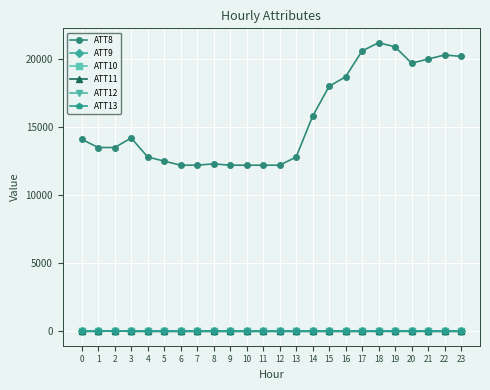

What is the spread (max minus min) of values at 18?

21210.0